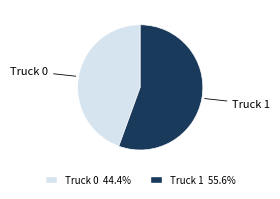

Count the number of slices in the pie.

2